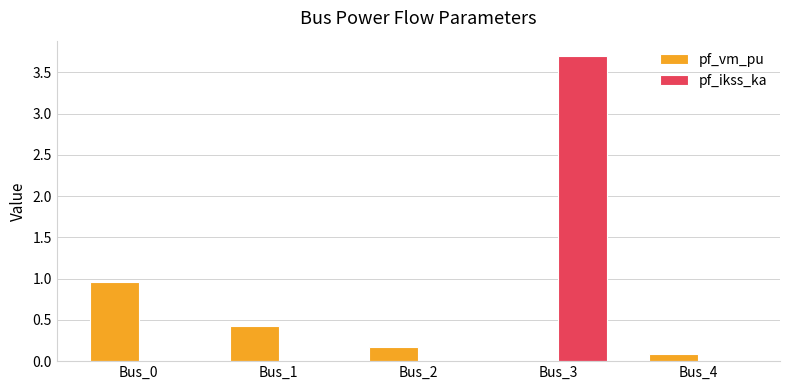

Reading left to right, list all the values displayed in this chart.

pf_vm_pu: Bus_0=1.0	Bus_1=0.4	Bus_2=0.2	Bus_3=0.0	Bus_4=0.1
pf_ikss_ka: Bus_0=0.0	Bus_1=0.0	Bus_2=0.0	Bus_3=3.7	Bus_4=0.0